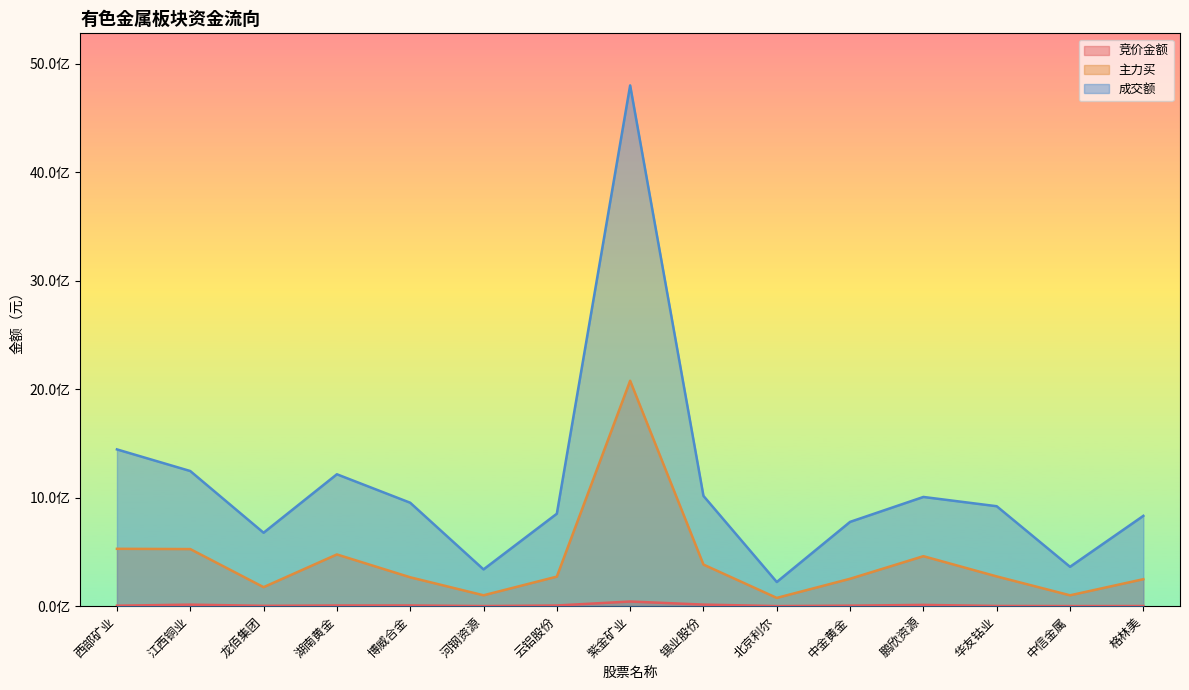

In 竞价金额, how many points are lower than both neighbors (excluding endpoints)?

4